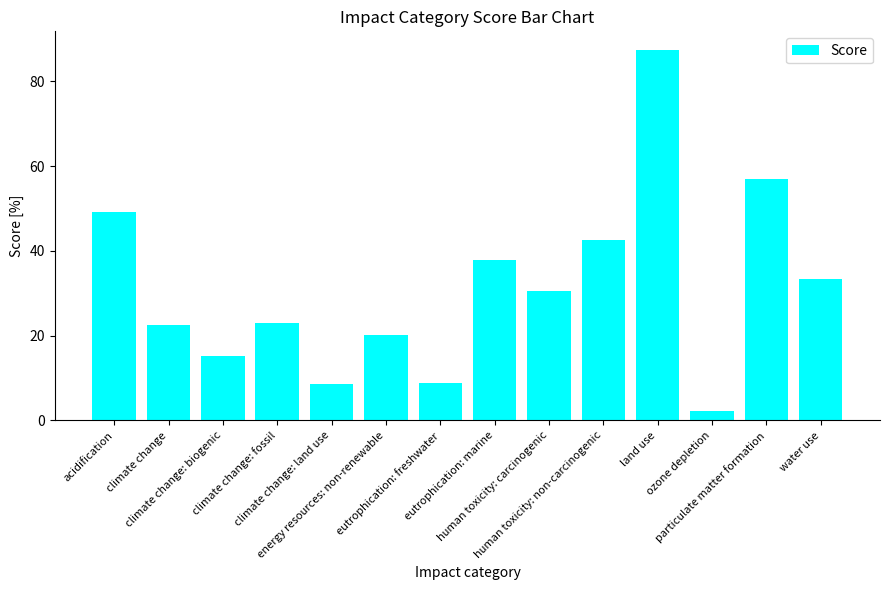

What is the greatest value displayed?

87.4